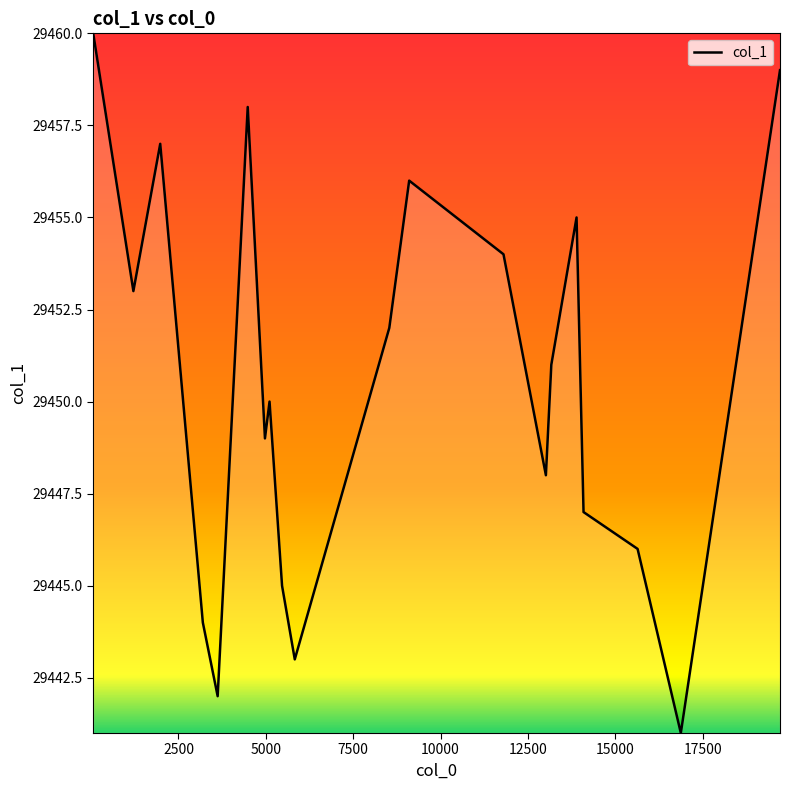

What is the smallest value displayed?

29441